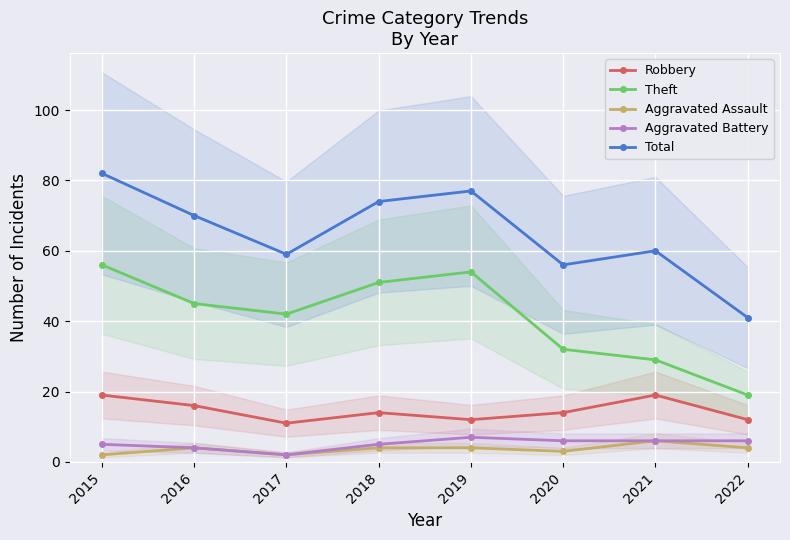

What is the minimum value shown in the chart?

2